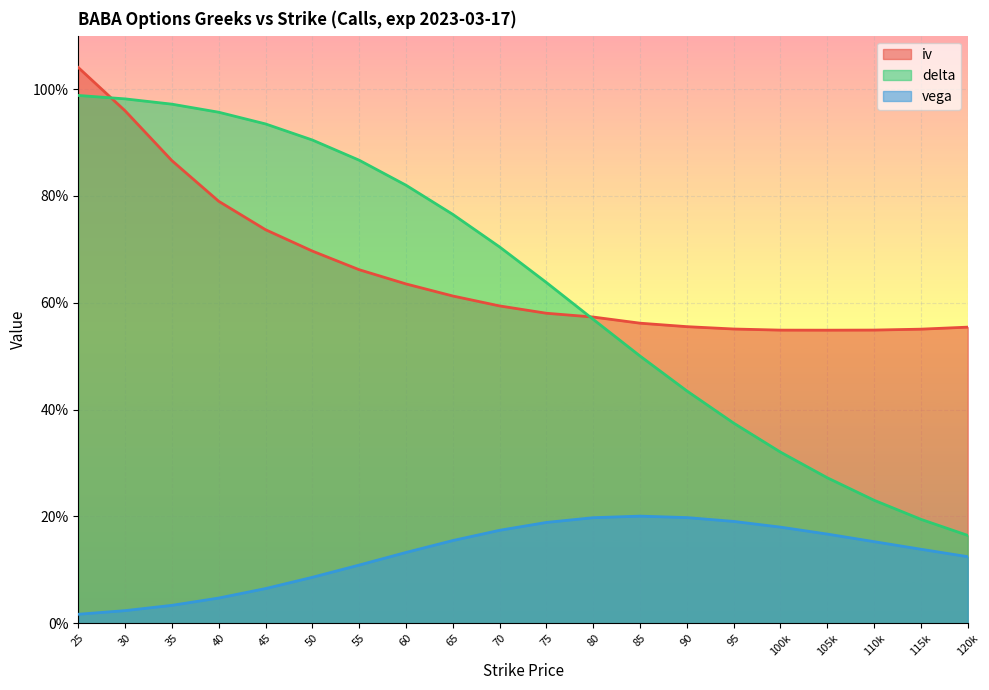

What is the approximate value of delta at 105k?

0.3